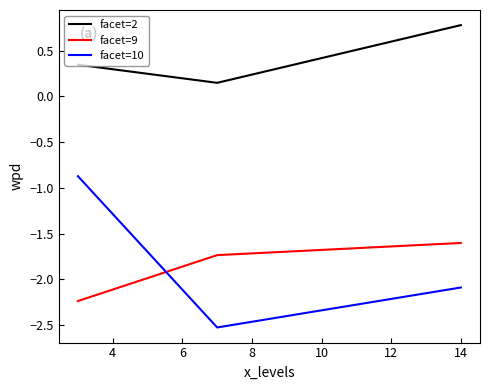

What is the smallest value displayed?

-2.5